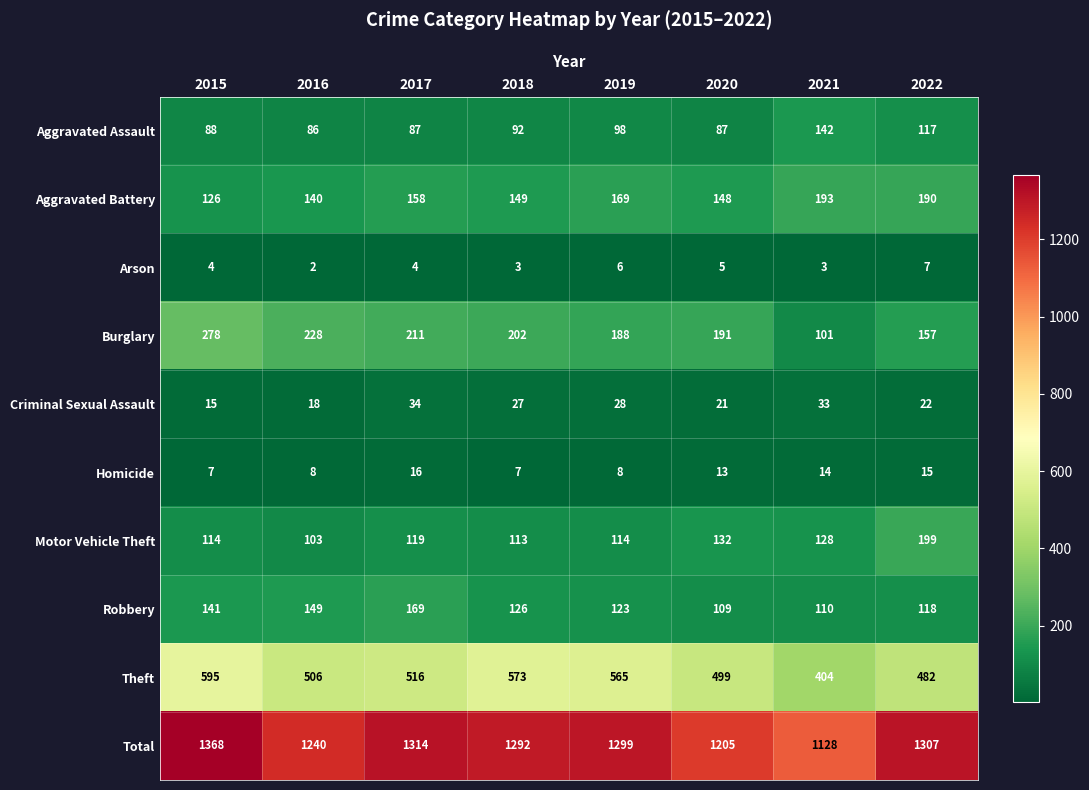

What is the minimum value shown in the chart?

2